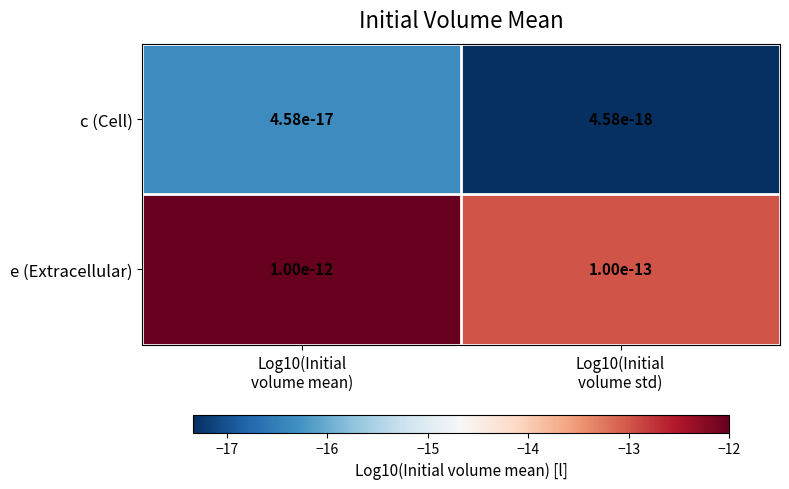

Reading left to right, transcribe all the data shown in this chart.

c (Cell): Log10(Initial
volume mean)=0.0	Log10(Initial
volume std)=0.0
e (Extracellular): Log10(Initial
volume mean)=0.0	Log10(Initial
volume std)=0.0